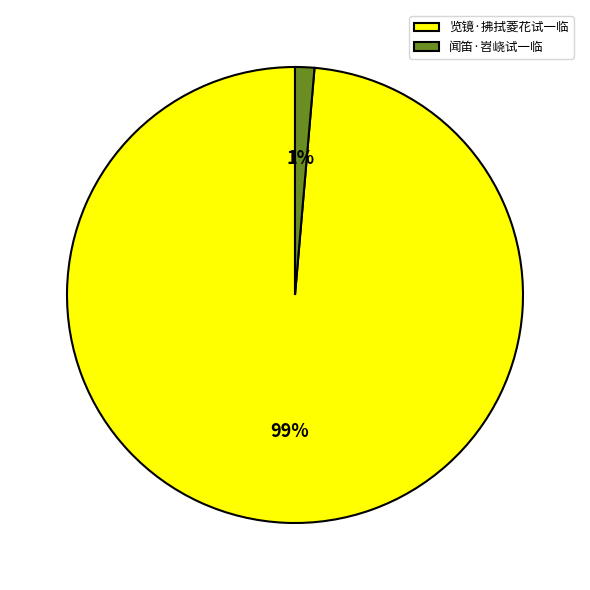

Which has a higher value, 闻笛·岧峣试一临 or 览镜·拂拭菱花试一临?

览镜·拂拭菱花试一临